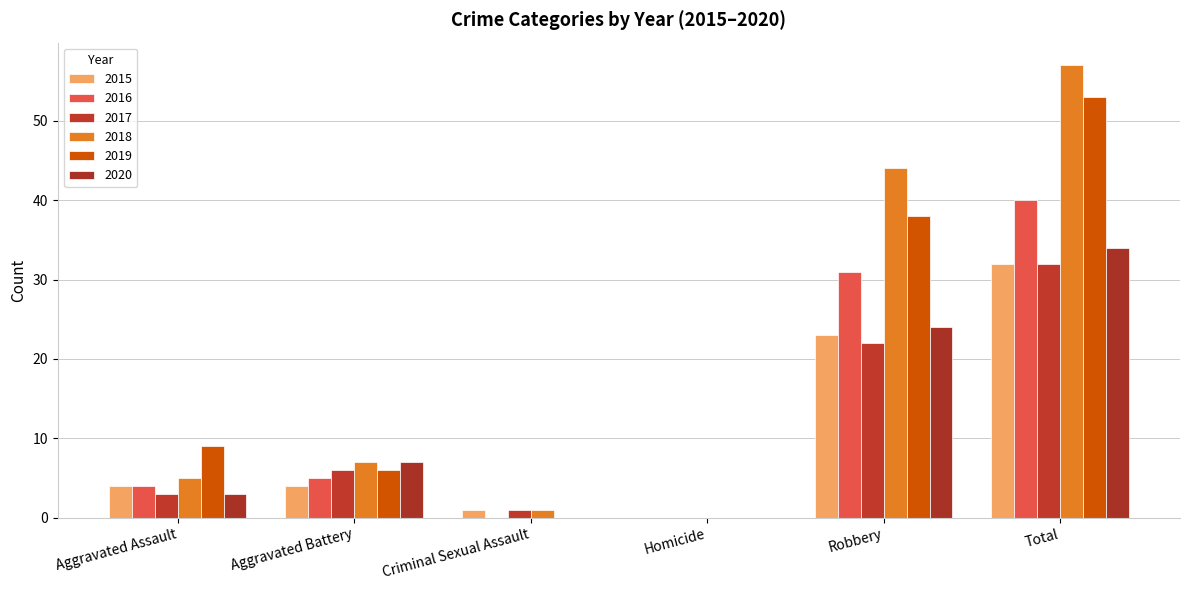

Rank the categories by 2019 value from lowest to highest.

Criminal Sexual Assault, Homicide, Aggravated Battery, Aggravated Assault, Robbery, Total